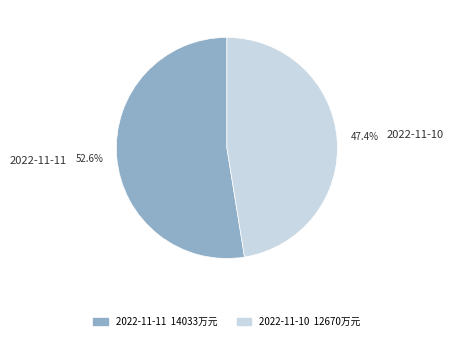

What percentage is NOT represented by 2022-11-10?

52.6%